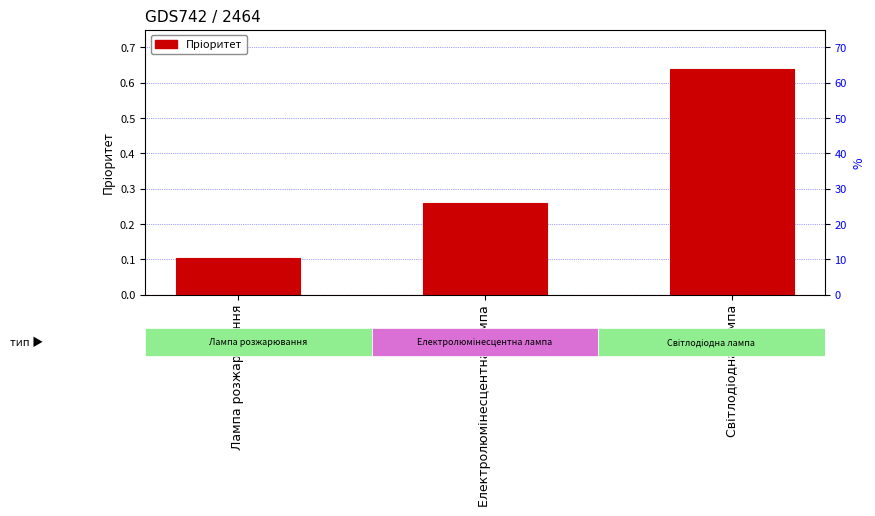

What value does the data have at Світлодіодна лампа?

0.6